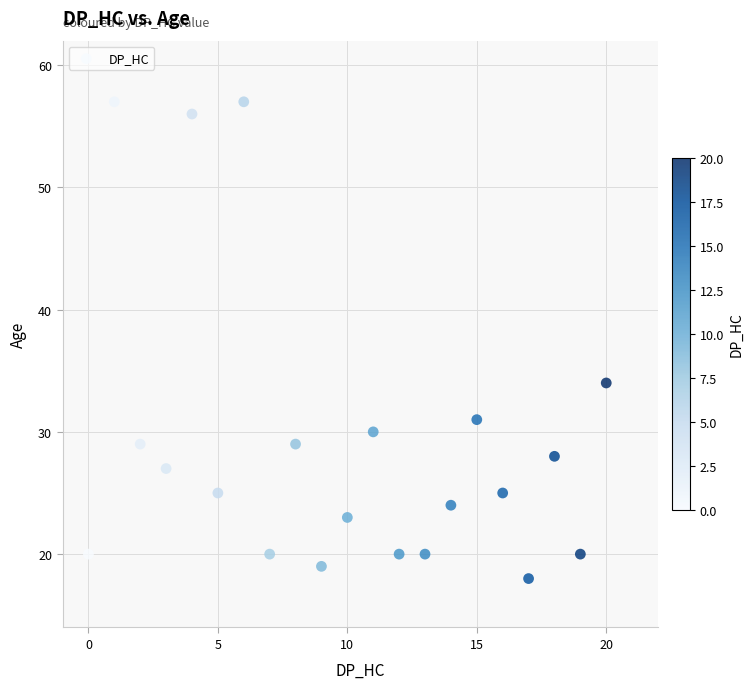

What Y value in the scatter plot is closest to 37?

34